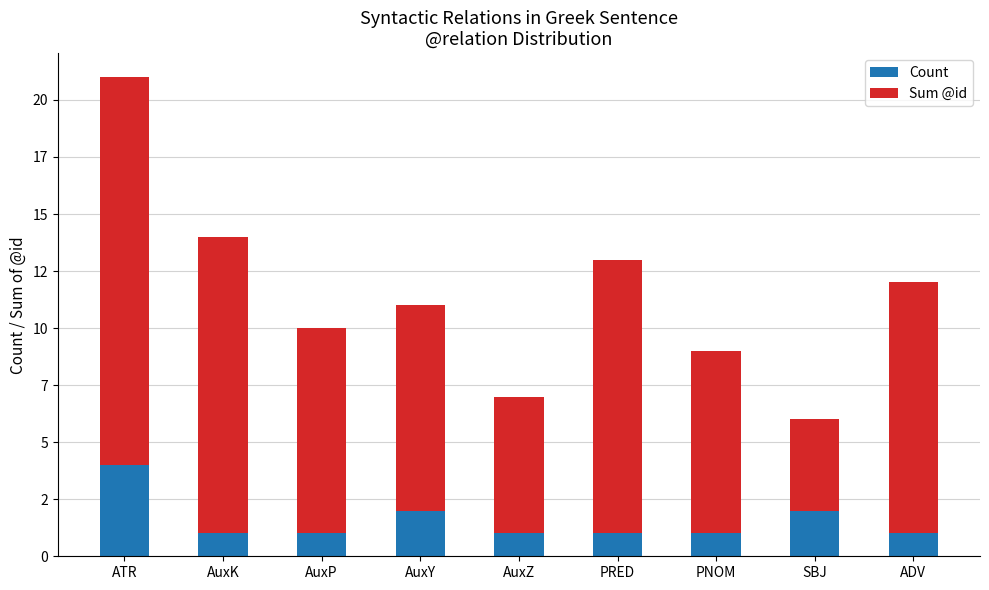

Which series has the widest spread of values?

Sum @id